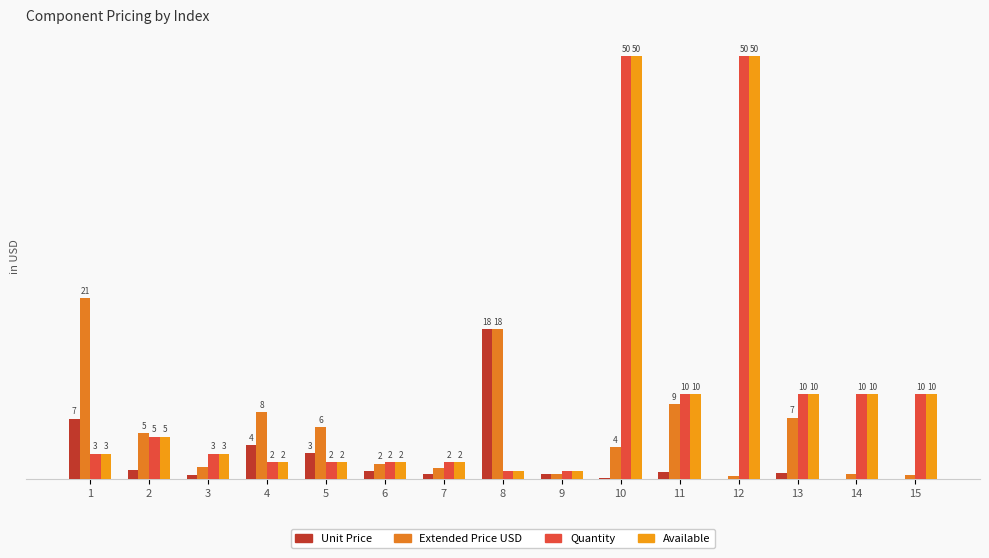

Is the value of Quantity at 15 greater than the value of Unit Price at 7?

Yes